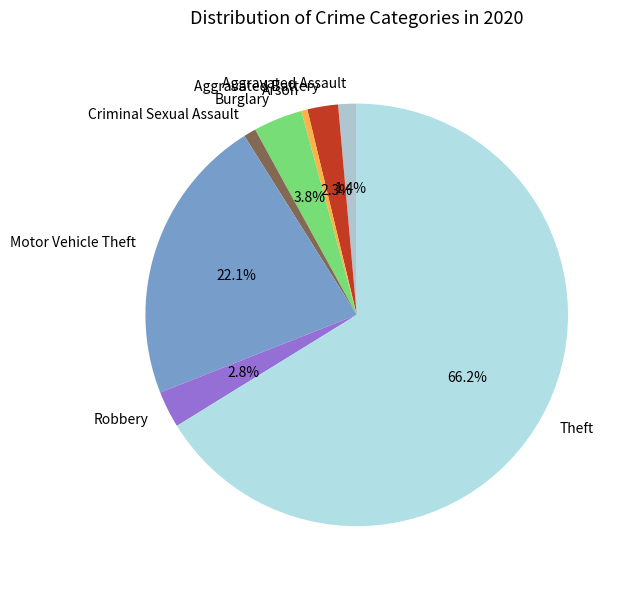

What portion of the pie excludes Motor Vehicle Theft?

77.9%